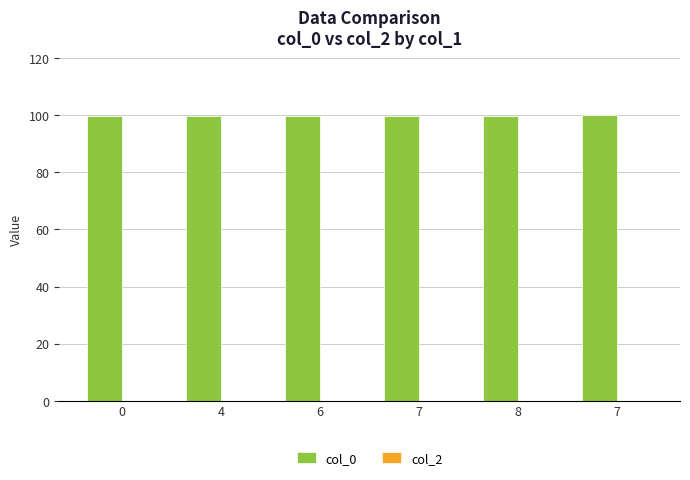

How many bars are there in total?

6